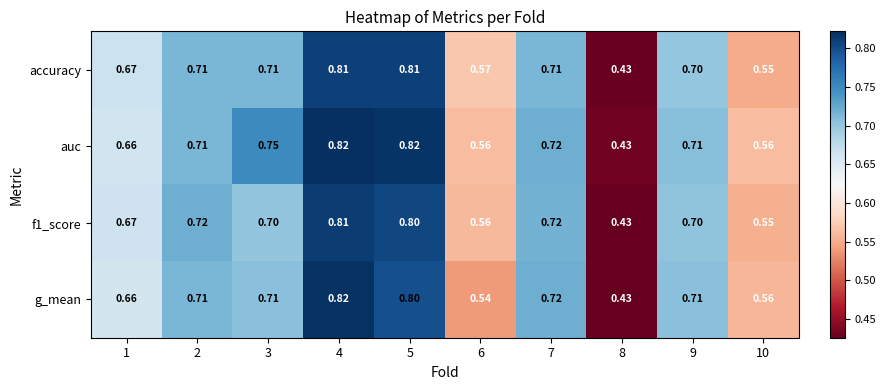

What is the maximum value shown in the chart?

0.8